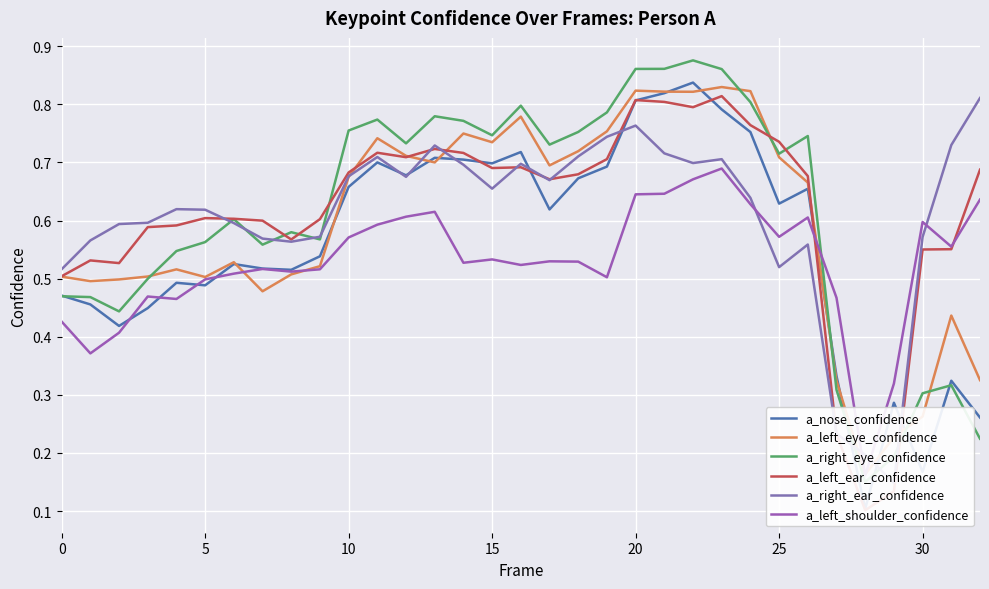

Which series changed the most between 9 and 24?

a_left_eye_confidence